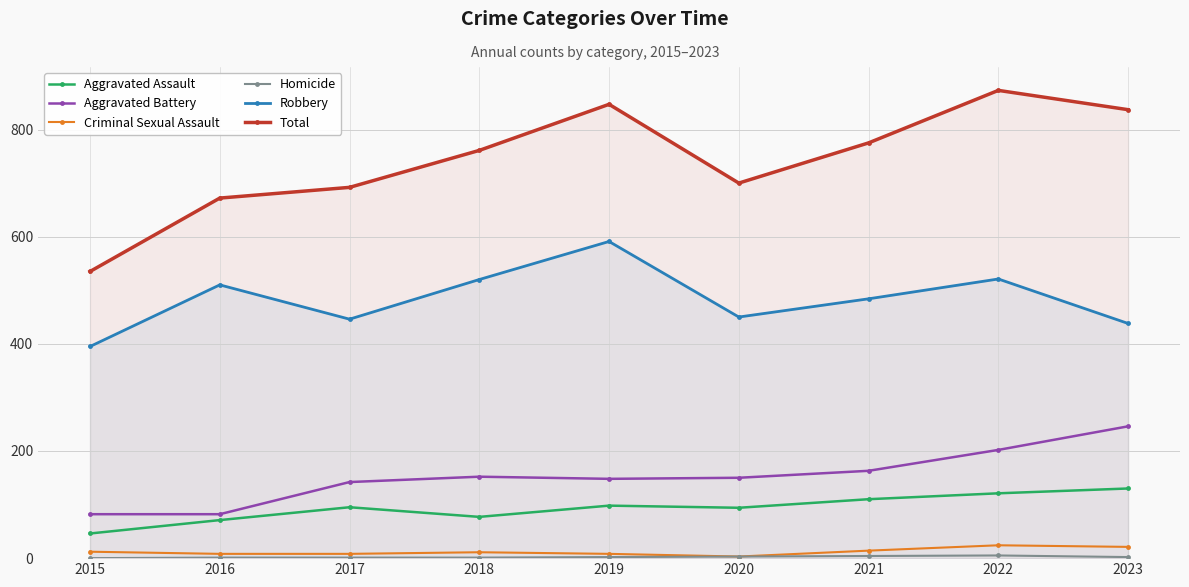

Is the value of Total at 2020 greater than the value of Robbery at 2023?

Yes